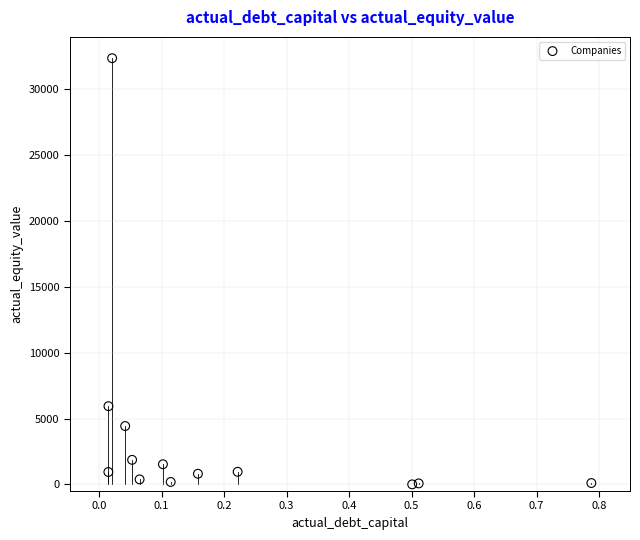

What Y value in the scatter plot is closest to 16166?

5936.0